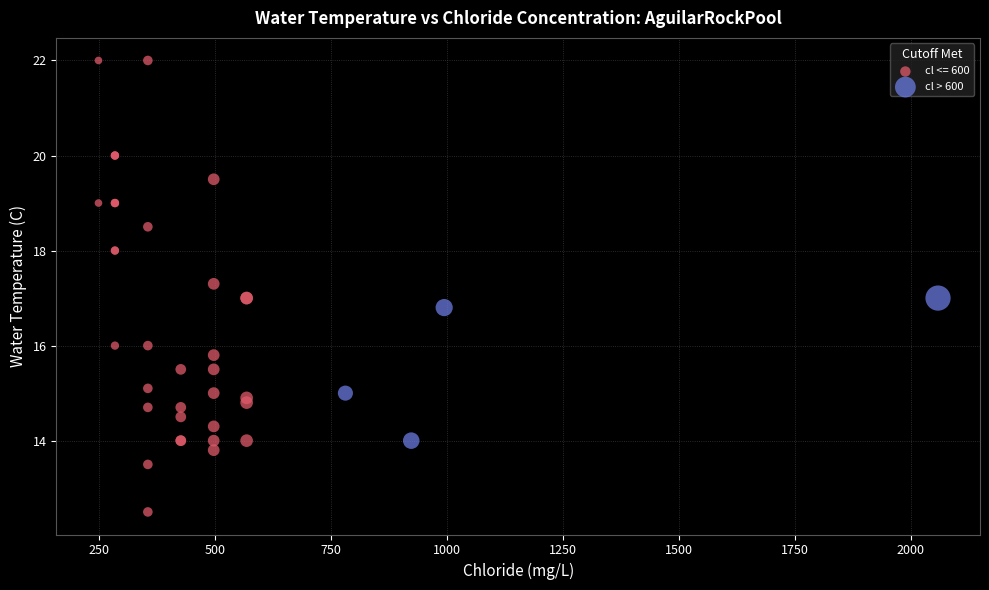

Which series contains the lowest Y value?

cl <= 600